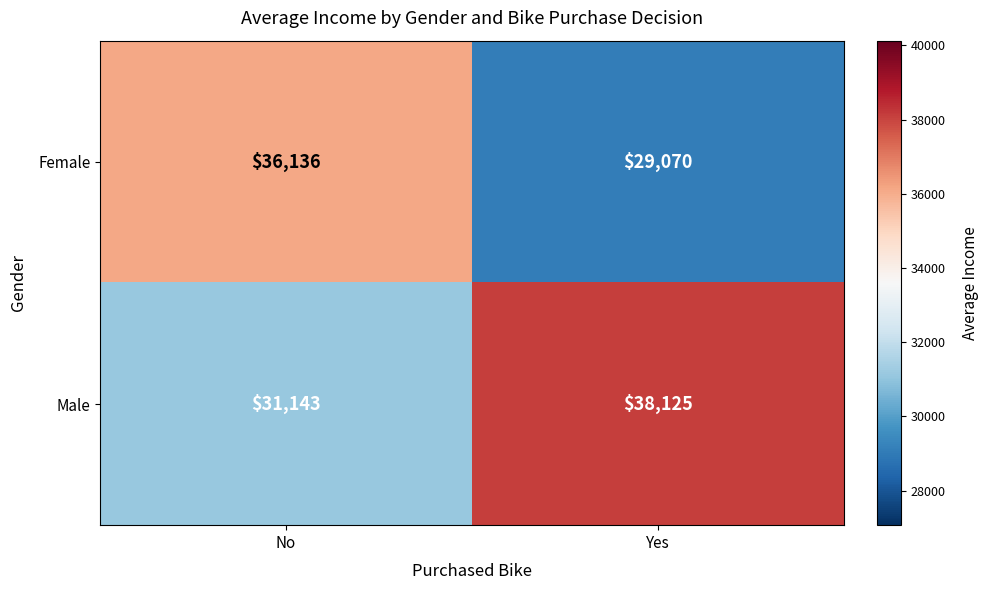

What is the minimum value shown in the chart?

29070